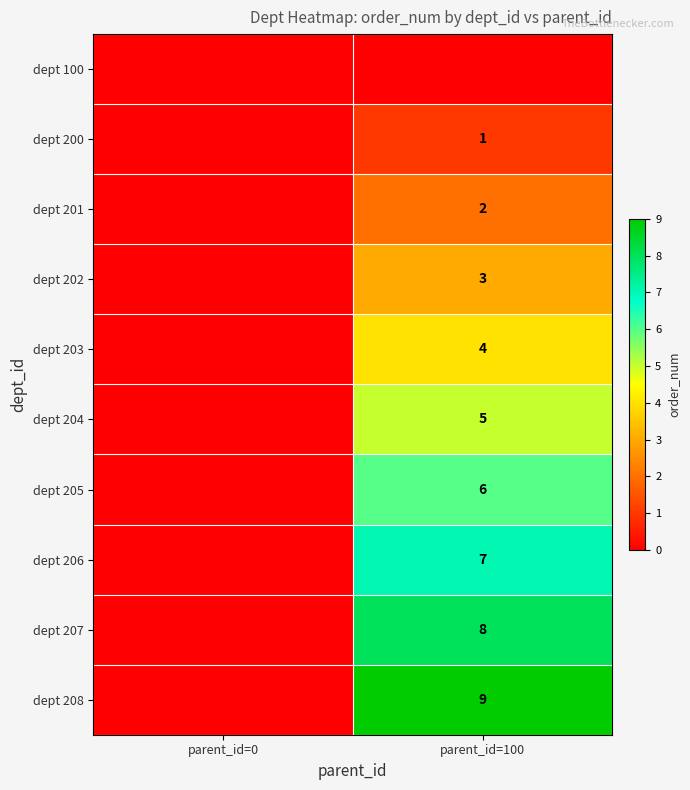

Is the value of dept 202 at parent_id=100 greater than the value of dept 204 at parent_id=100?

No